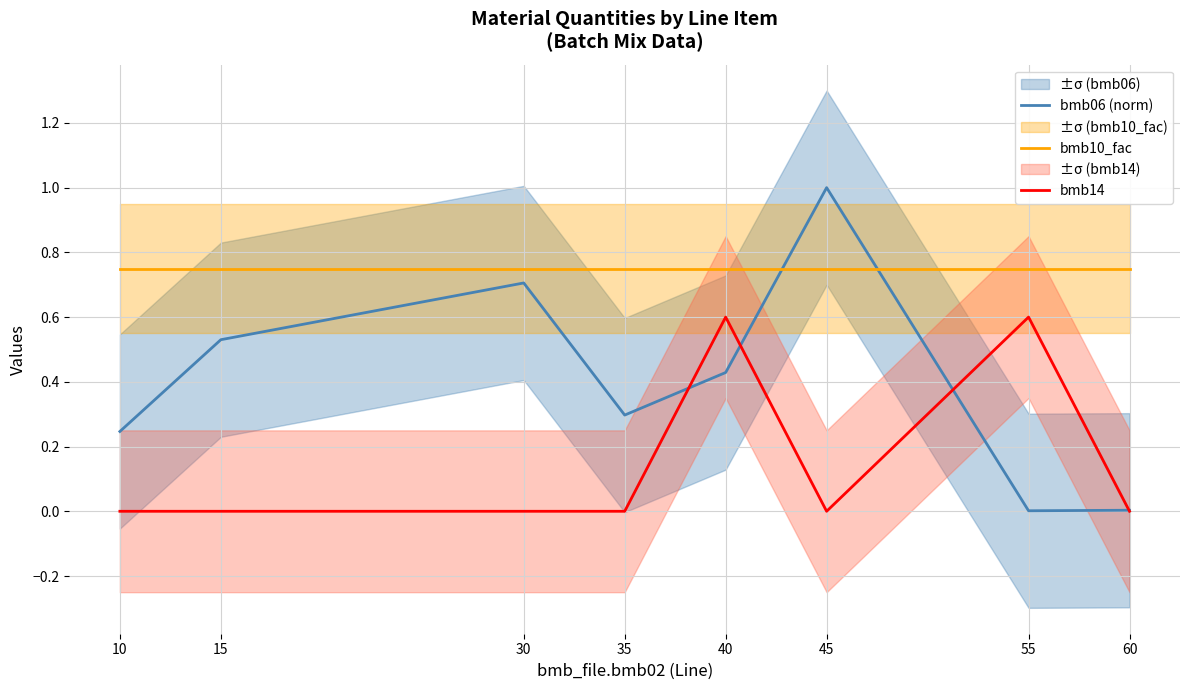

Rank the series by their average value, from highest to lowest.

bmb10_fac, bmb06 (norm), bmb14